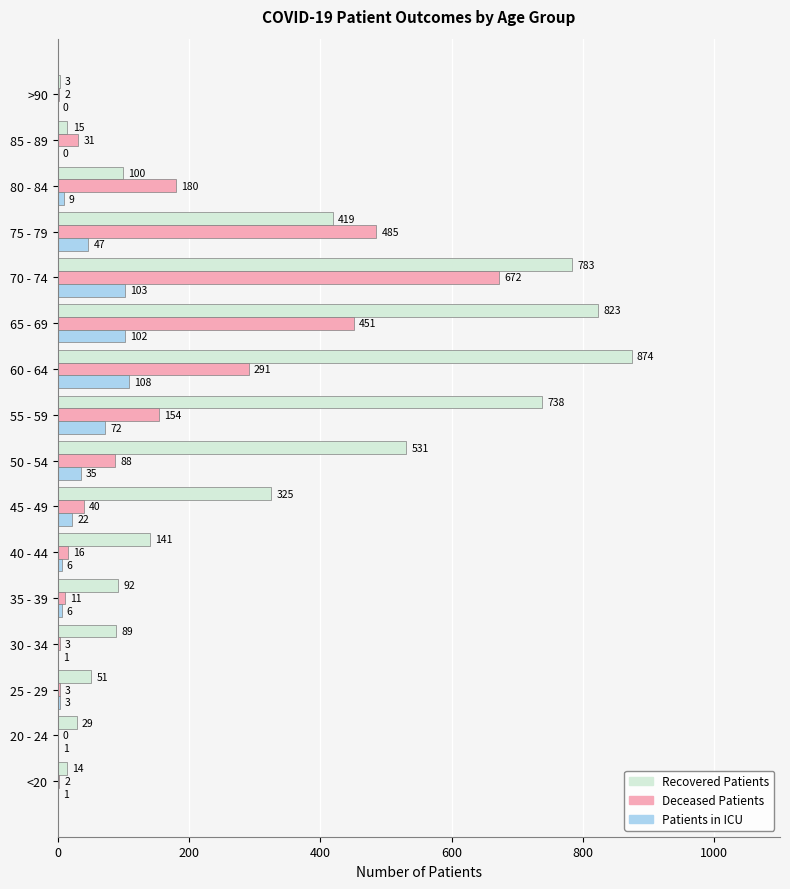

Which label corresponds to the largest value in the chart?

60 - 64